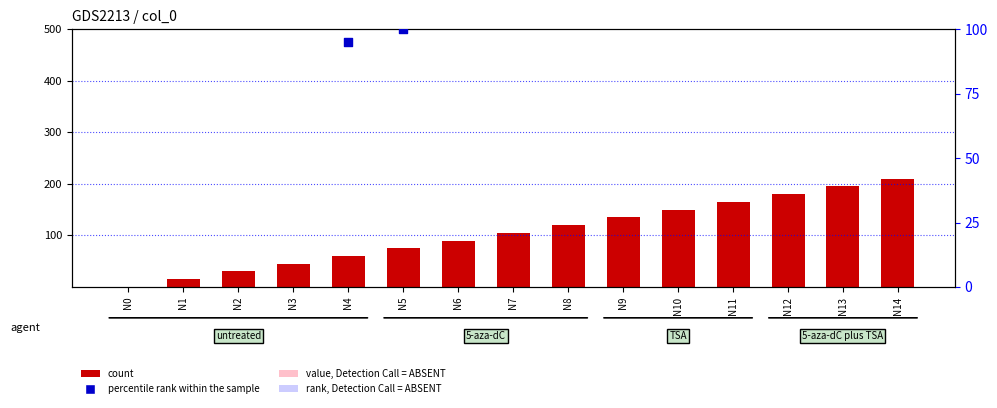

Which series contains the lowest Y value?

count